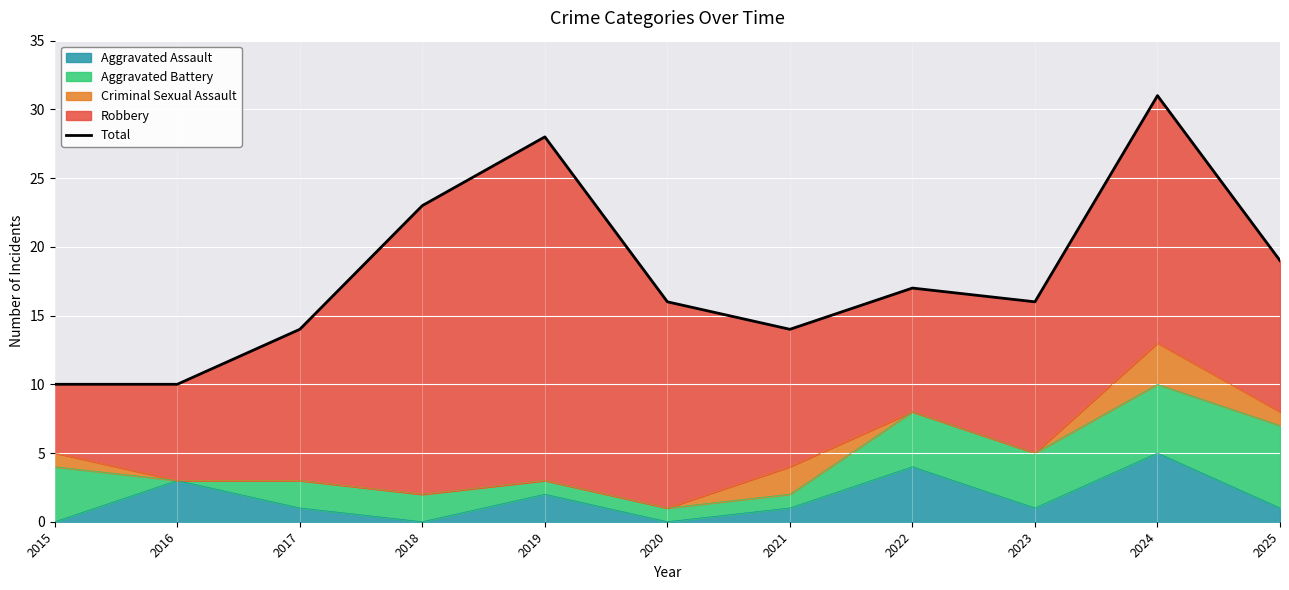

Which category has the lowest value across all series?

2015